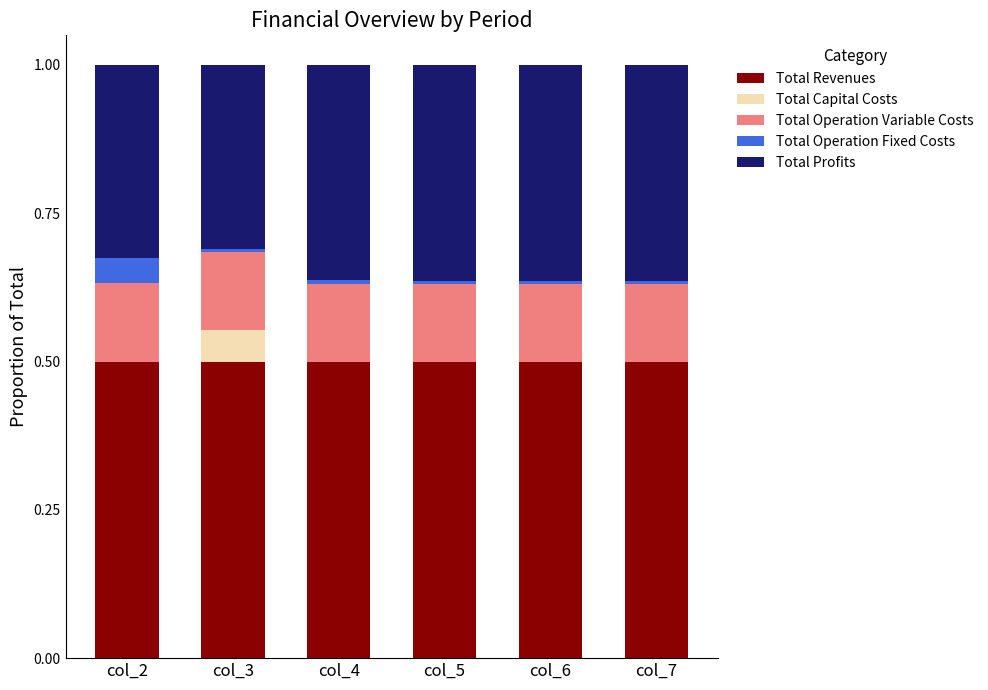

What is the sum of all Total Revenues values?

3.0